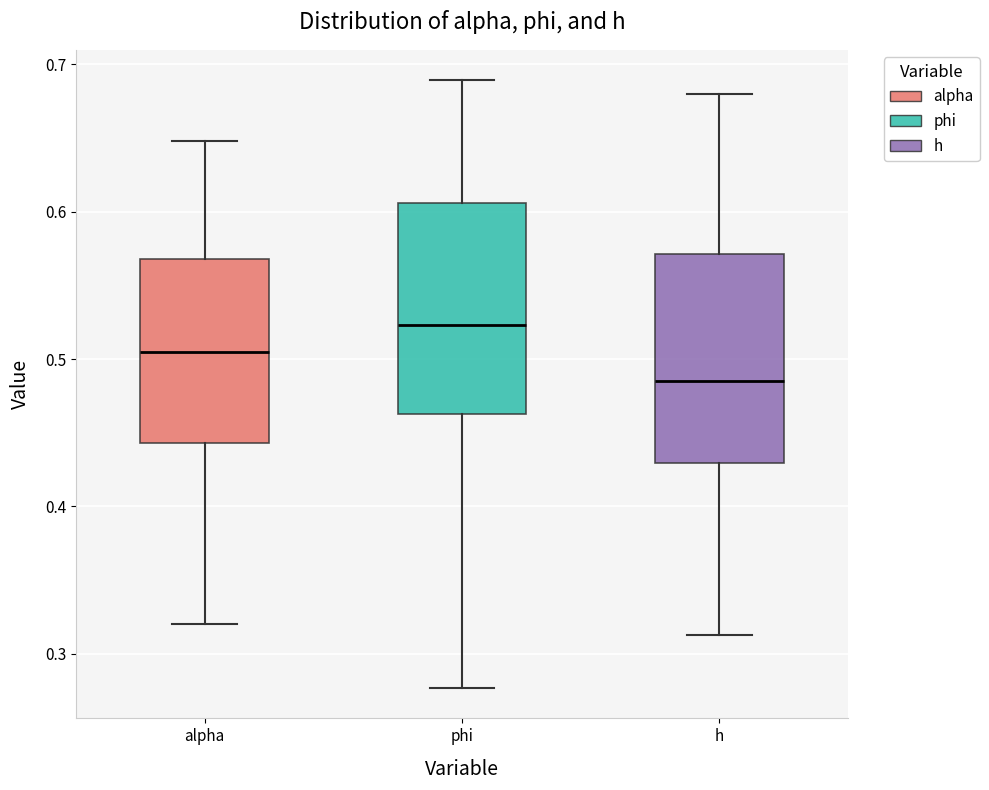

Reading left to right, read every box against the y-axis: the position of its median line, the range the box covers, and the ends of its whiskers. The values are not printed on the chart, so give them approximately, as read against the axis.

alpha: median 0.50, box 0.44 to 0.57, whiskers 0.32 to 0.65
phi: median 0.52, box 0.46 to 0.61, whiskers 0.28 to 0.69
h: median 0.49, box 0.43 to 0.57, whiskers 0.31 to 0.68